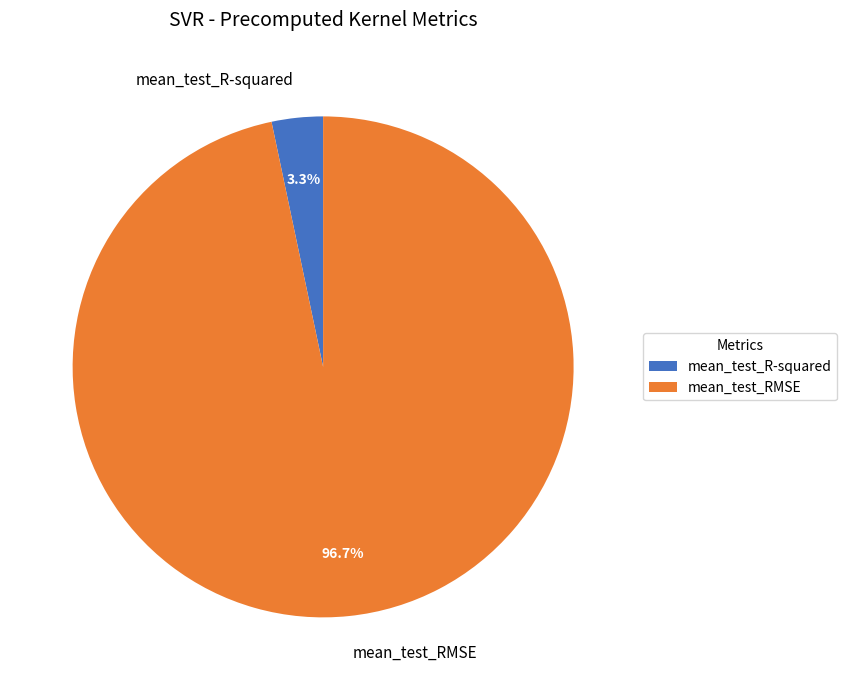

To the nearest percent, what is the difference between the largest and smallest slice percentages?

93%